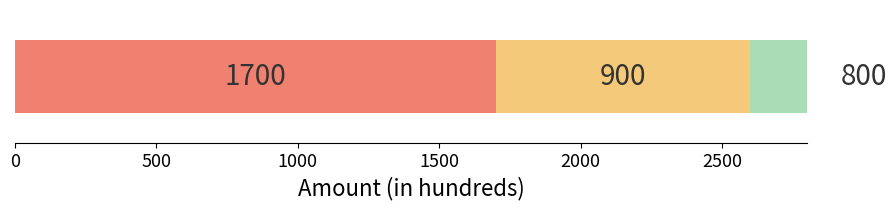

Are the bars horizontal?

Yes